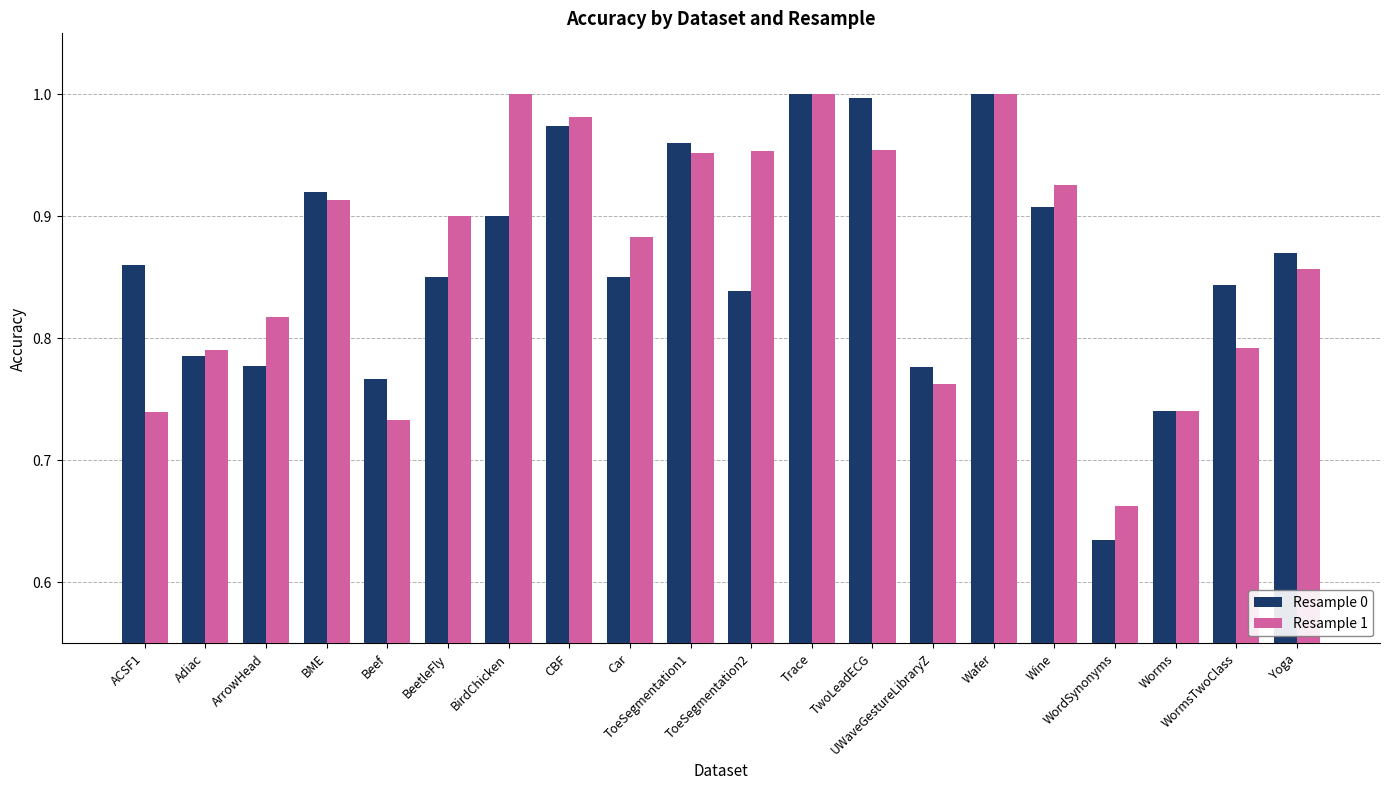

What is the sum of all Resample 0 values?

17.3